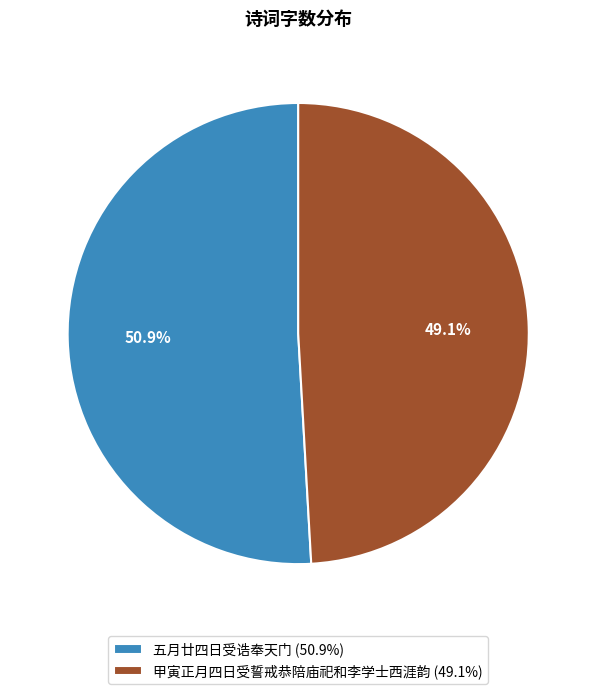

What is the largest slice in the pie chart?

五月廿四日受诰奉天门